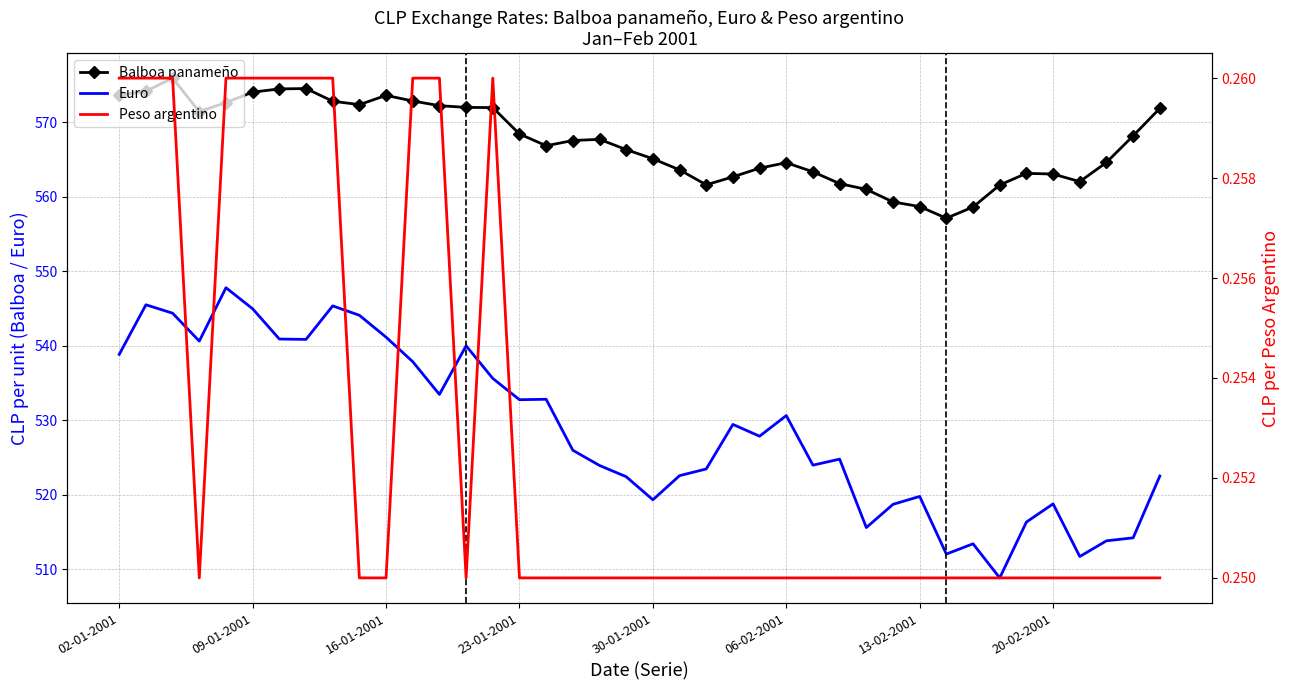

What is the value of the Balboa panameño point at the 20th from the left?

566.3